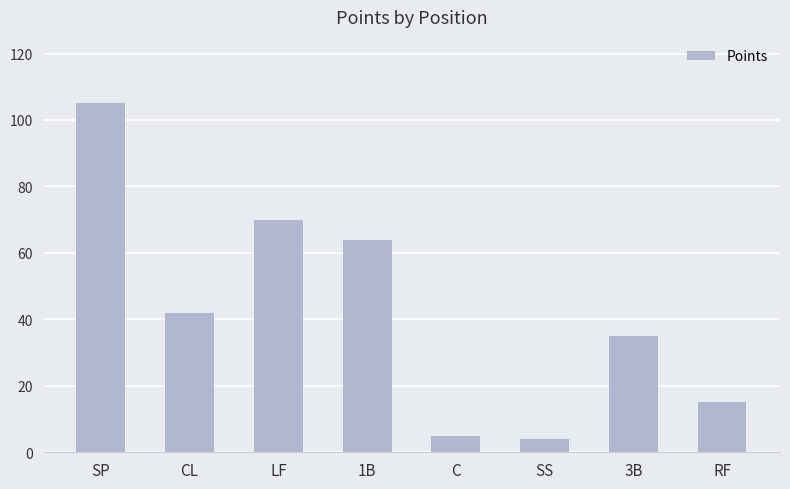

Read the value at 3B, to the nearest 10.

40